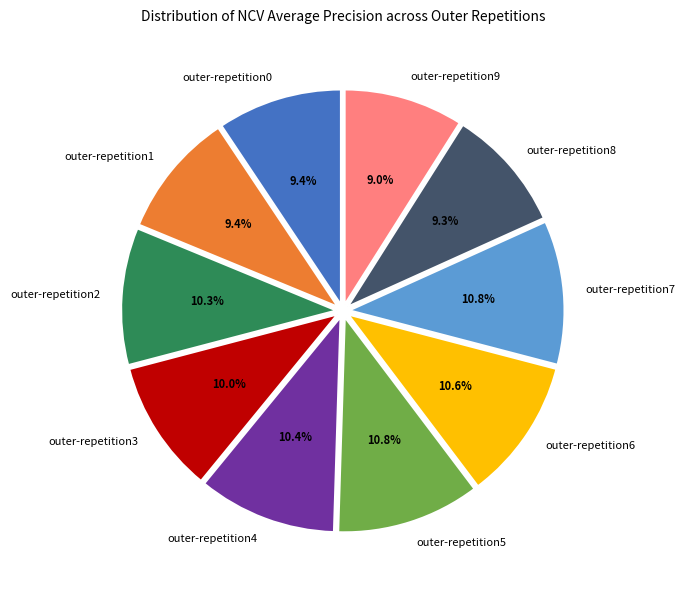

To the nearest percent, what is the difference between the largest and smallest slice percentages?

2%